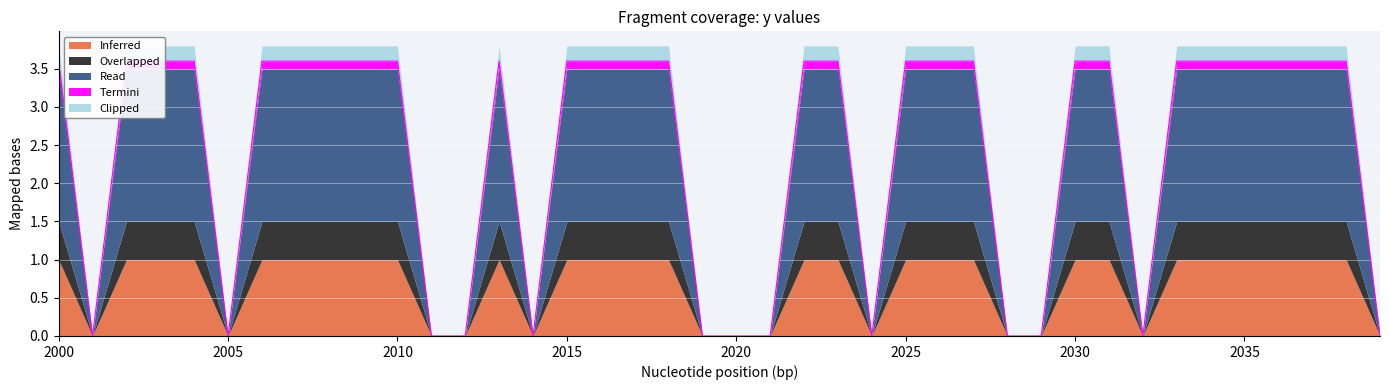

True or false: Read has a value of 2.0 at 2038.

True